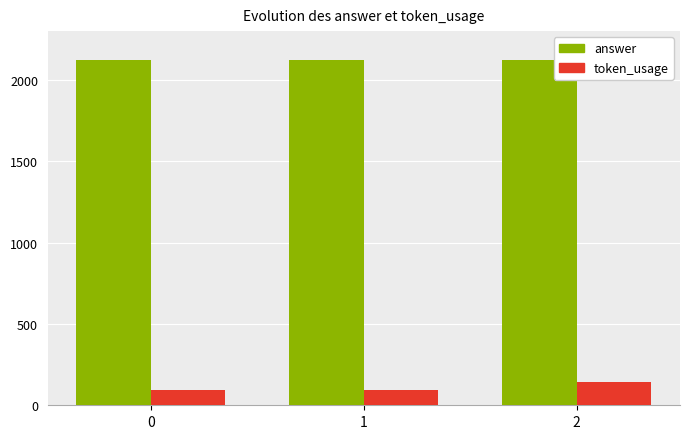

True or false: answer has a value of 2125 at 1.

True